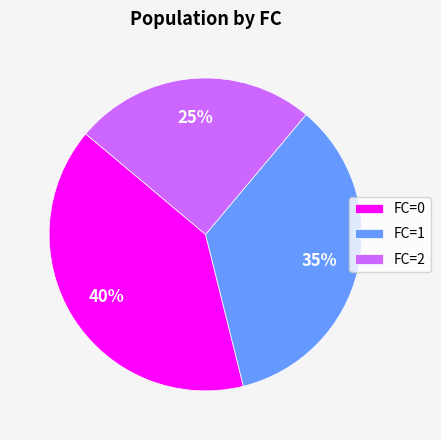

Do FC=0 and FC=1 together represent more than half of the pie?

Yes